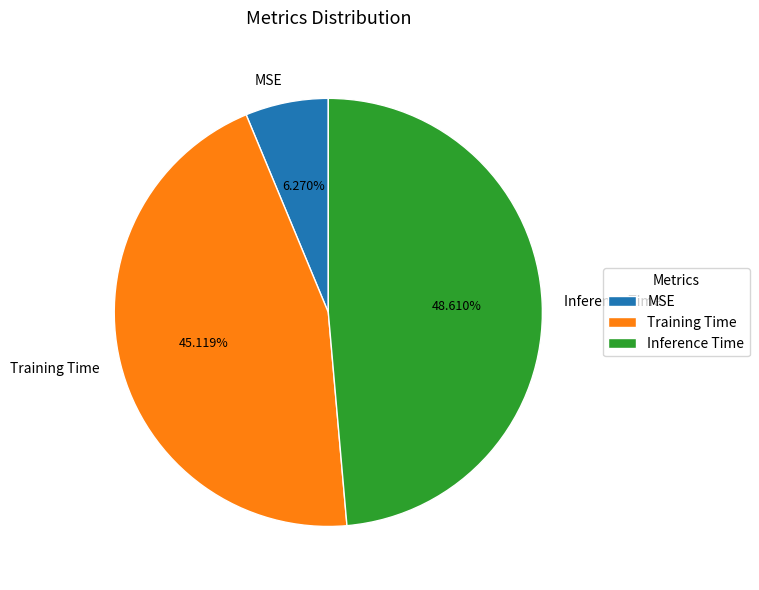

To the nearest percent, what is the difference between the largest and smallest slice percentages?

42%